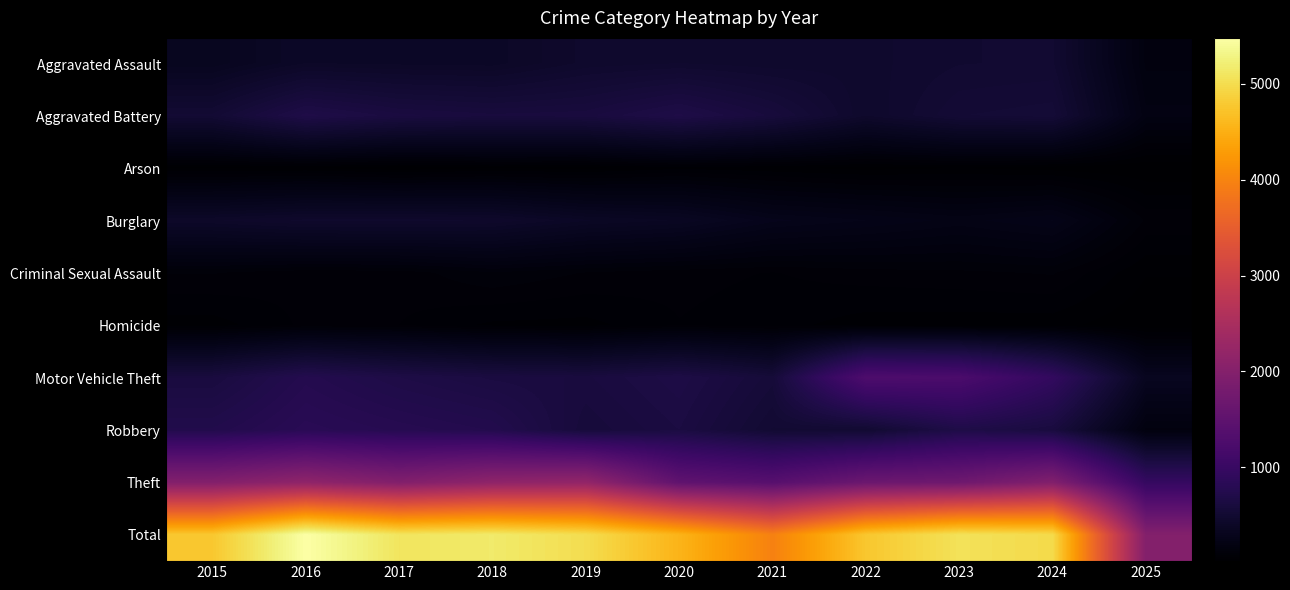

Which has a higher value, 2016 or 2017?

2016